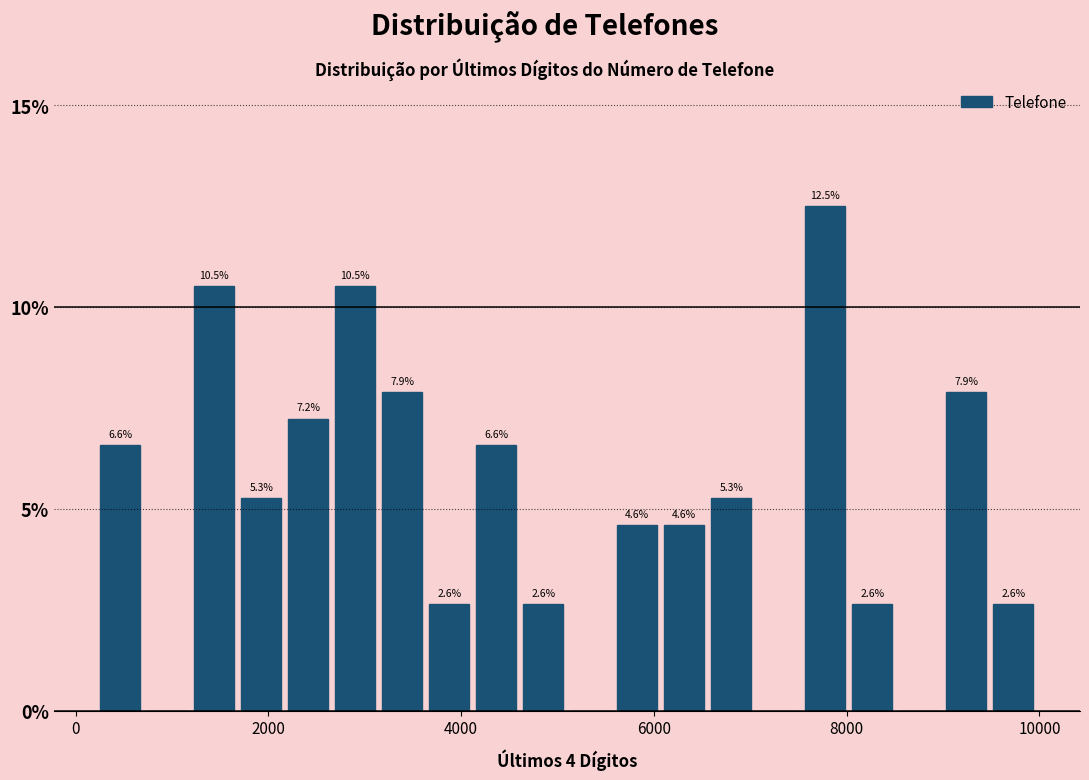

Around what value on the x-axis is the tallest bar? Give the approximate position of its centre, as read against the axis.

7800